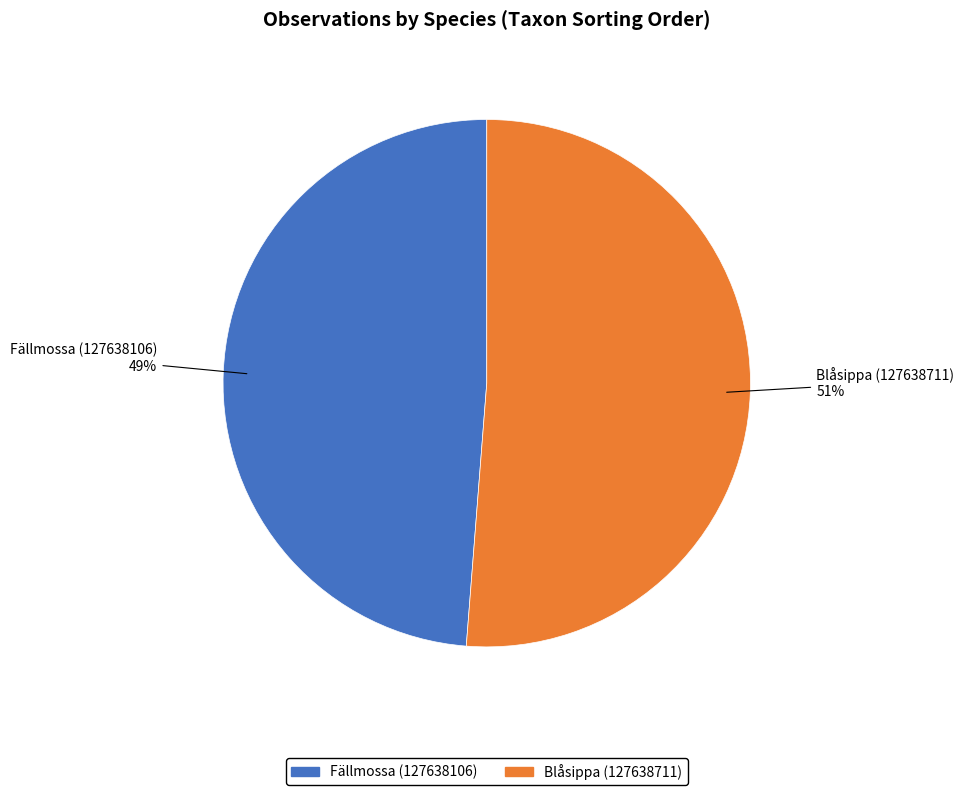

Combined, do Blåsippa (127638711) and Fällmossa (127638106) account for over 50%?

Yes